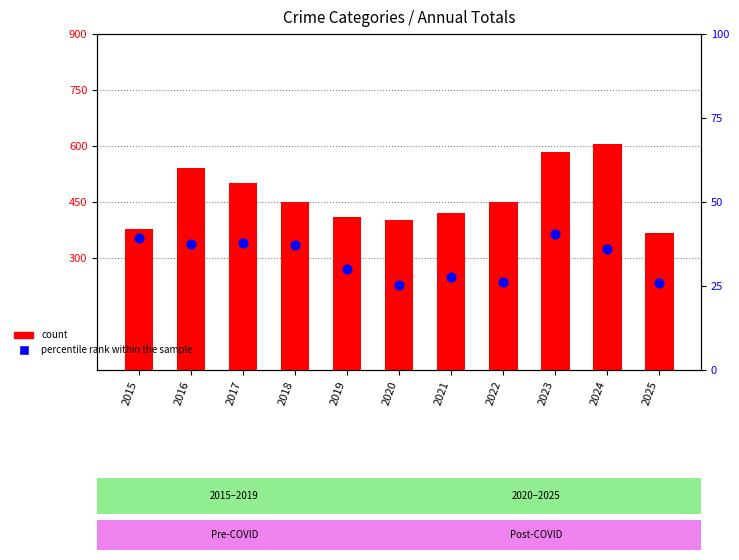

At which category is the sum across all series the highest?

2024